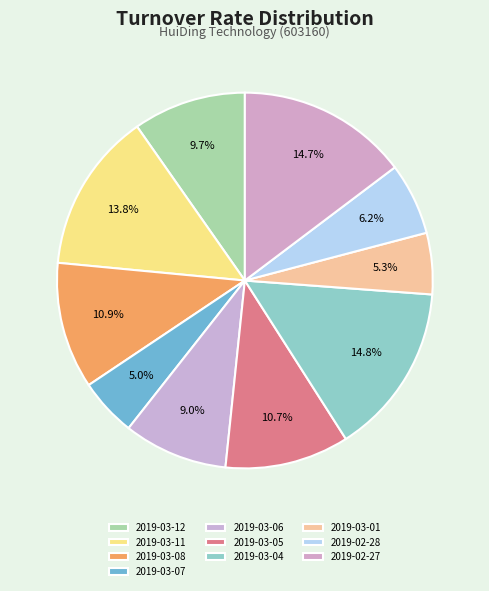

How many slices are in this pie chart?

10